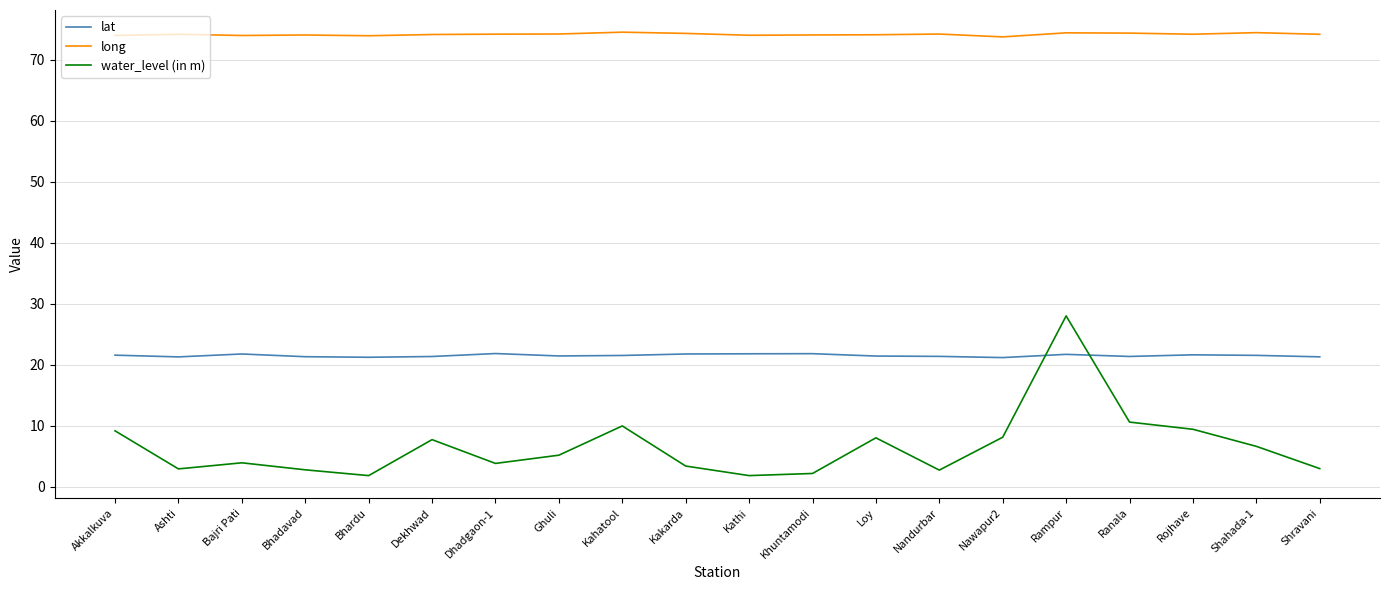

Rank the series by their maximum value, from lowest to highest.

lat, water_level (in m), long